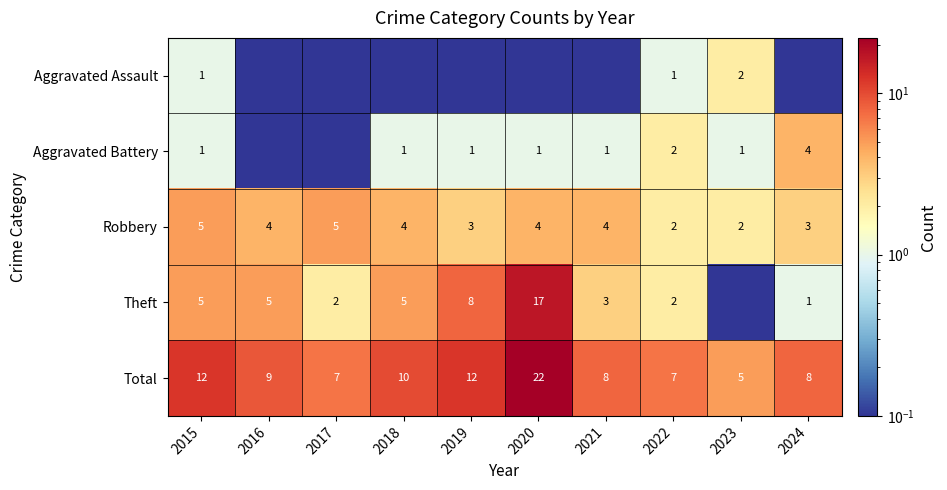

What is the lowest value of the Total series?

5.0